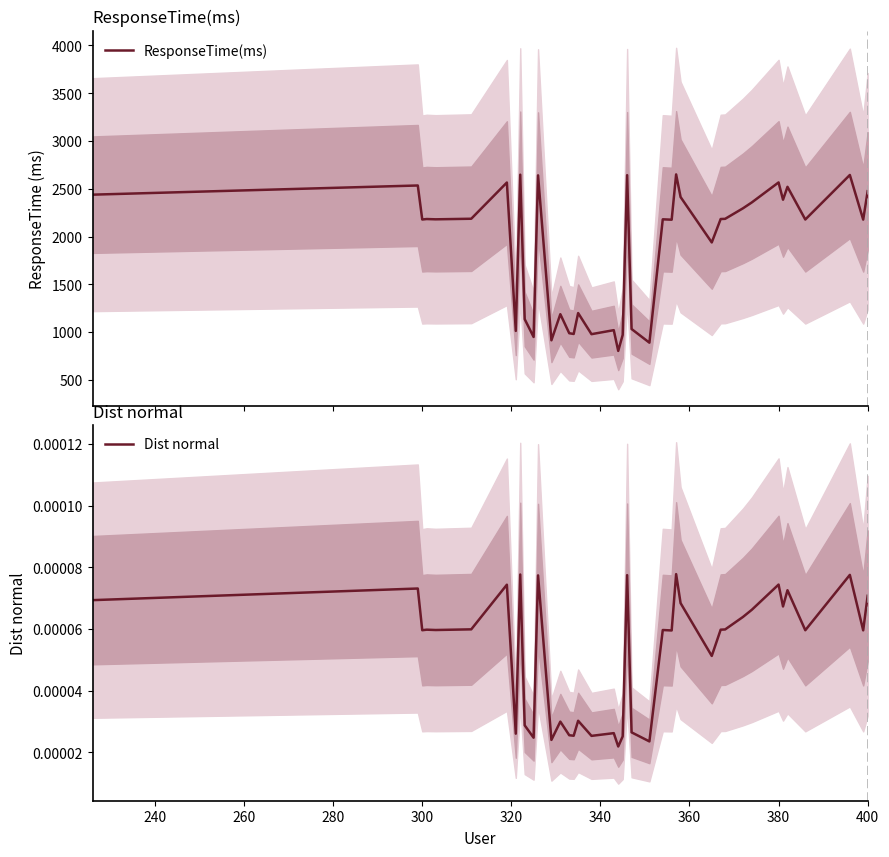

Count the number of data series in this chart.

2